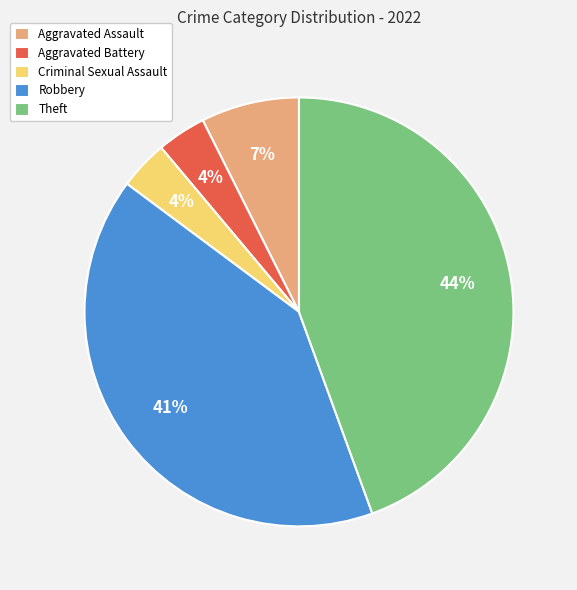

To the nearest percent, what percentage of the pie is Criminal Sexual Assault?

4%